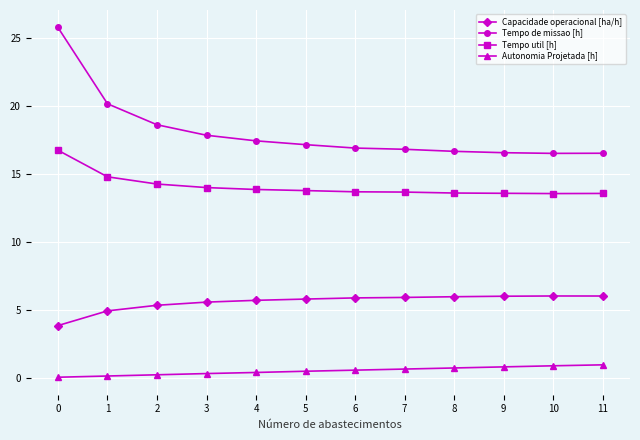

Which series has the widest spread of values?

Tempo de missao [h]